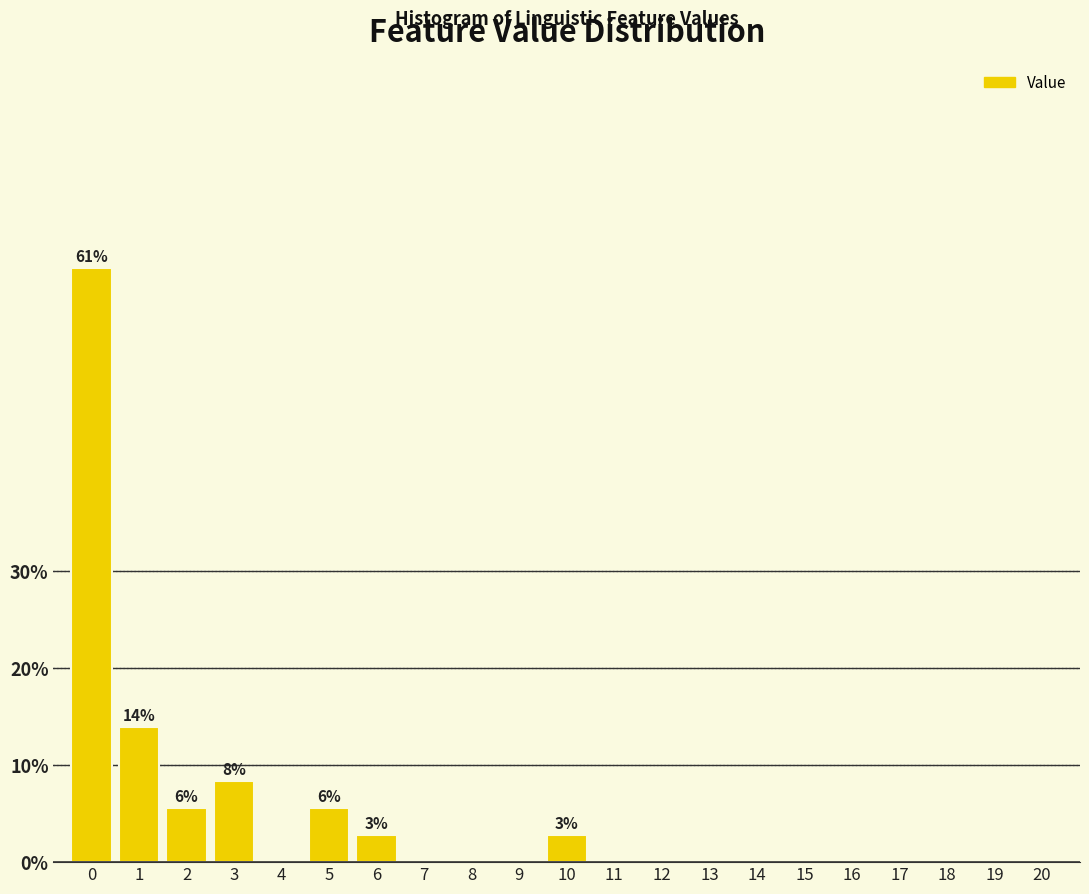

Reading left to right, what are all the values shown in this chart?

0=61.1	1=13.9	2=5.6	3=8.3	4=0.0	5=5.6	6=2.8	7=0.0	8=0.0	9=0.0	10=2.8	11=0.0	12=0.0	13=0.0	14=0.0	15=0.0	16=0.0	17=0.0	18=0.0	19=0.0	20=0.0